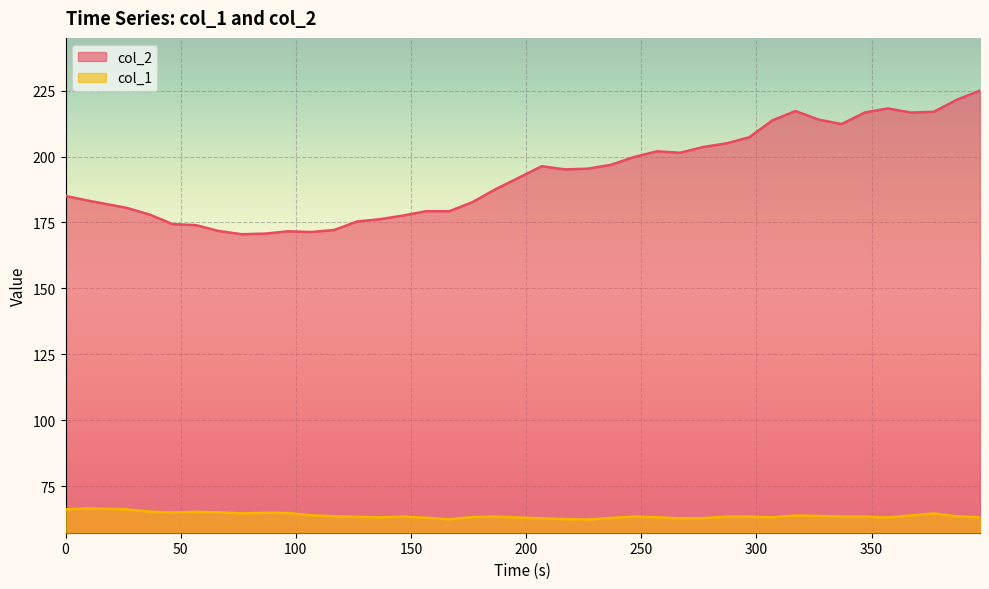

How many data points in col_2 are above 195?

20